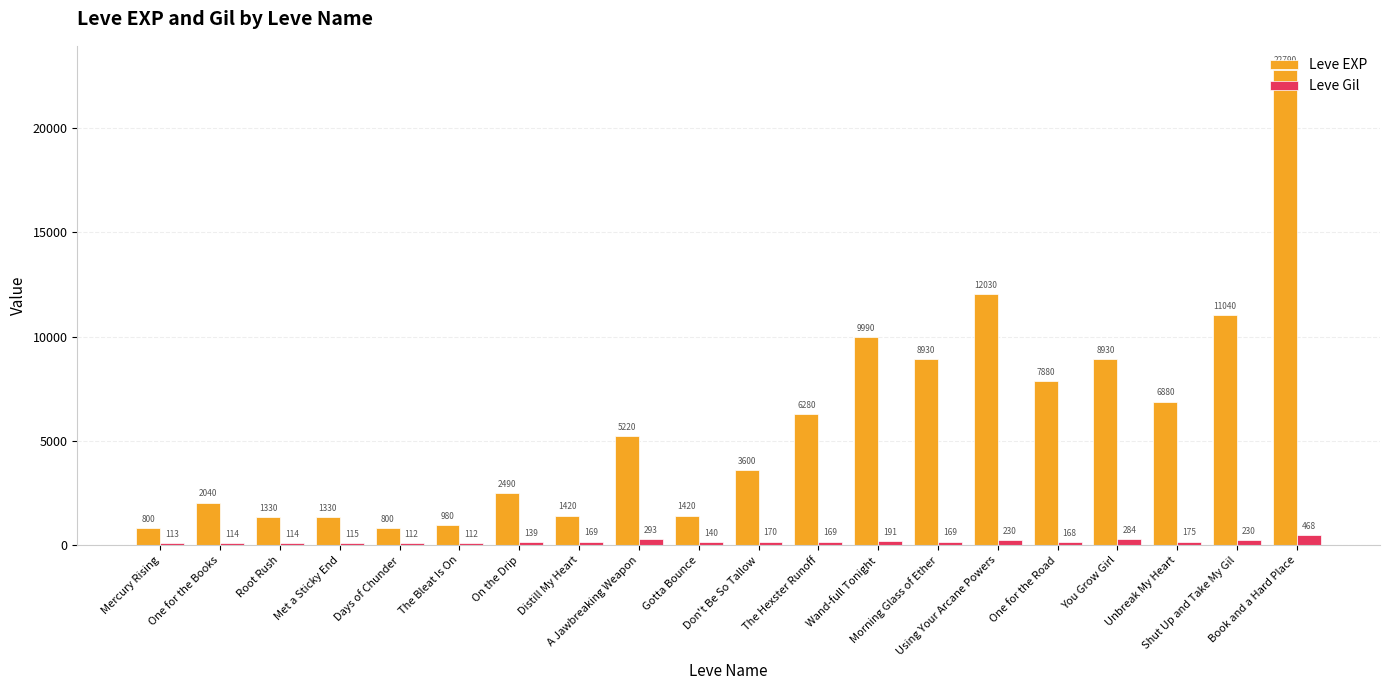

List the series in order of their overall mean, lowest first.

Leve Gil, Leve EXP